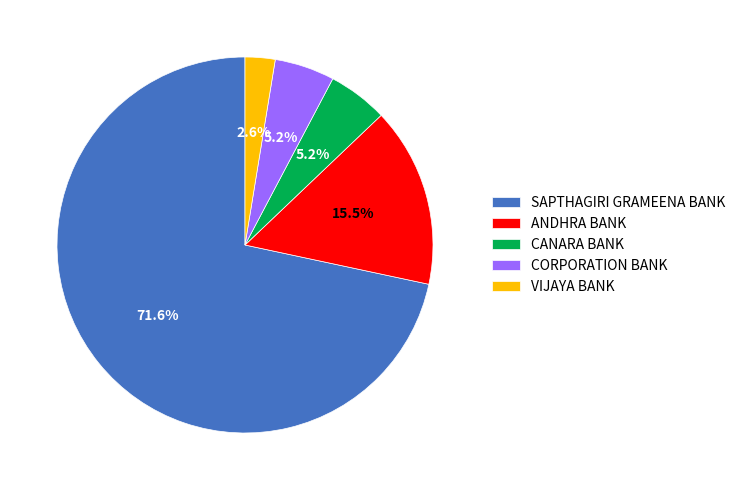

To the nearest percent, what portion does CORPORATION BANK represent?

5%